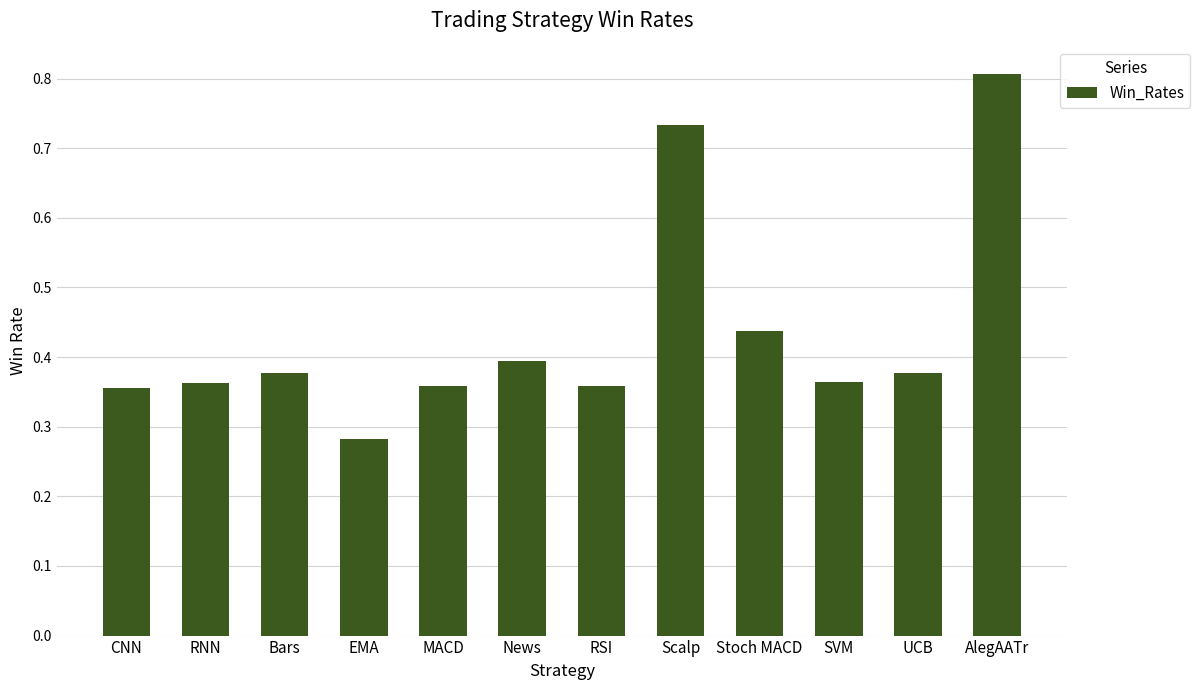

How many values are between 0 and 1?

12